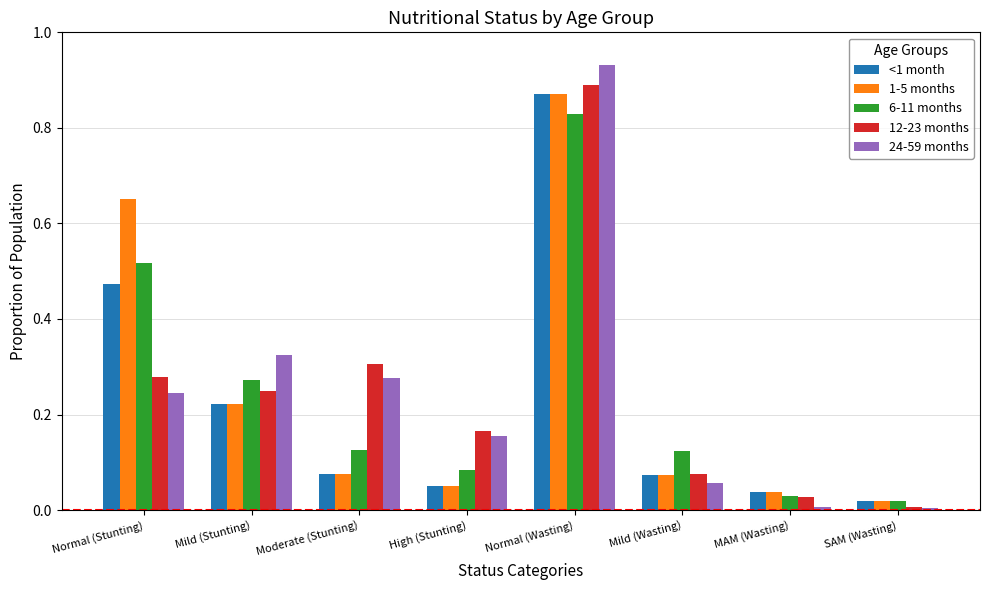

Is it true that 12-23 months equals 0.1 at Normal (Stunting)?

False